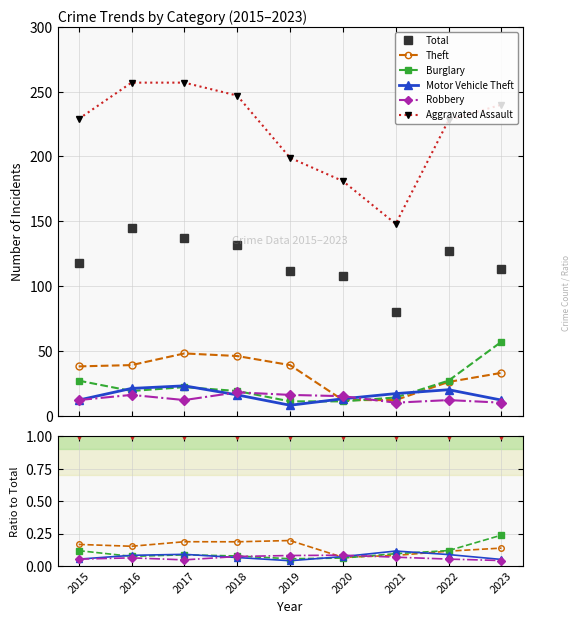

Which has a higher value, 2016 or 2015?

2016